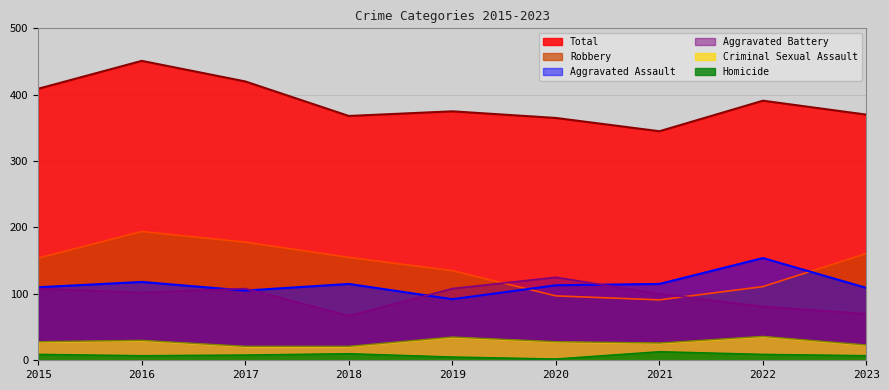

What is the minimum value for Aggravated Assault?

92